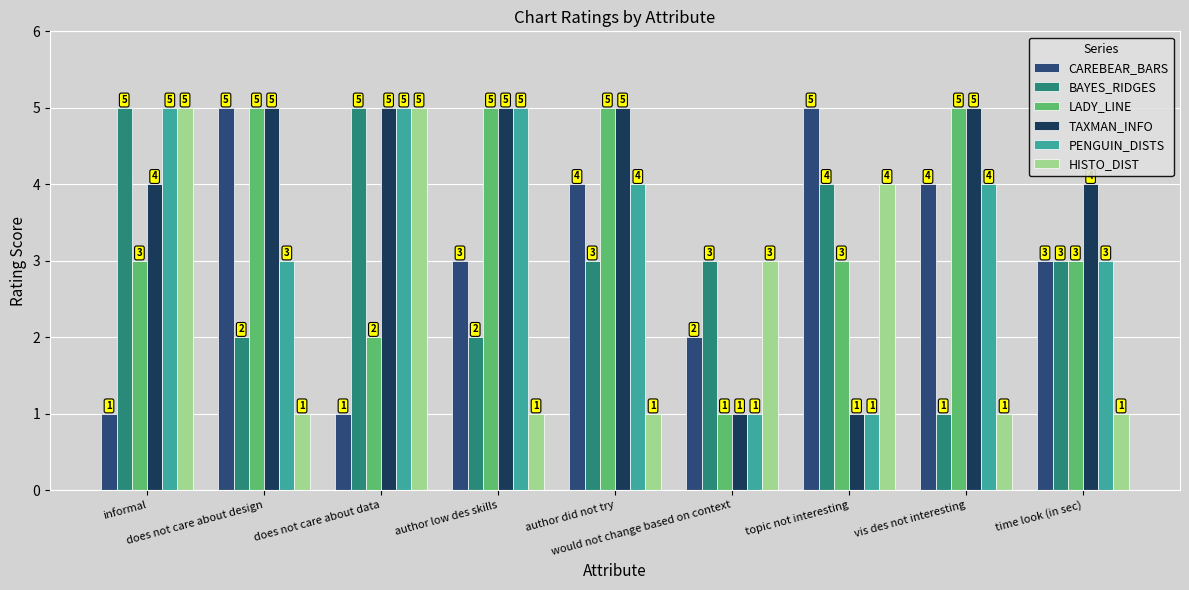

The value of LADY_LINE at author low des skills is 2. True or false?

False